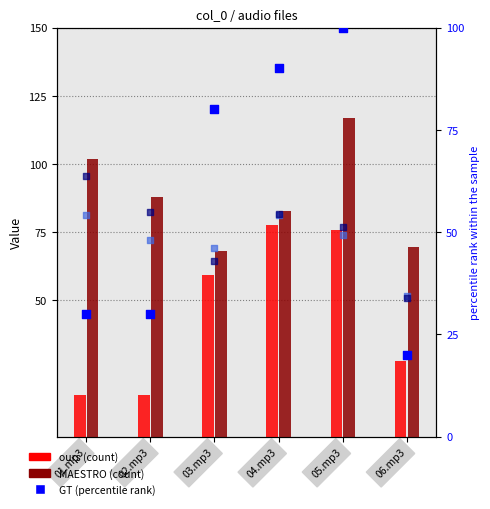

Is the value of MAESTRO_norm at 05.mp3 greater than the value of GT (percentile) at 02.mp3?

Yes